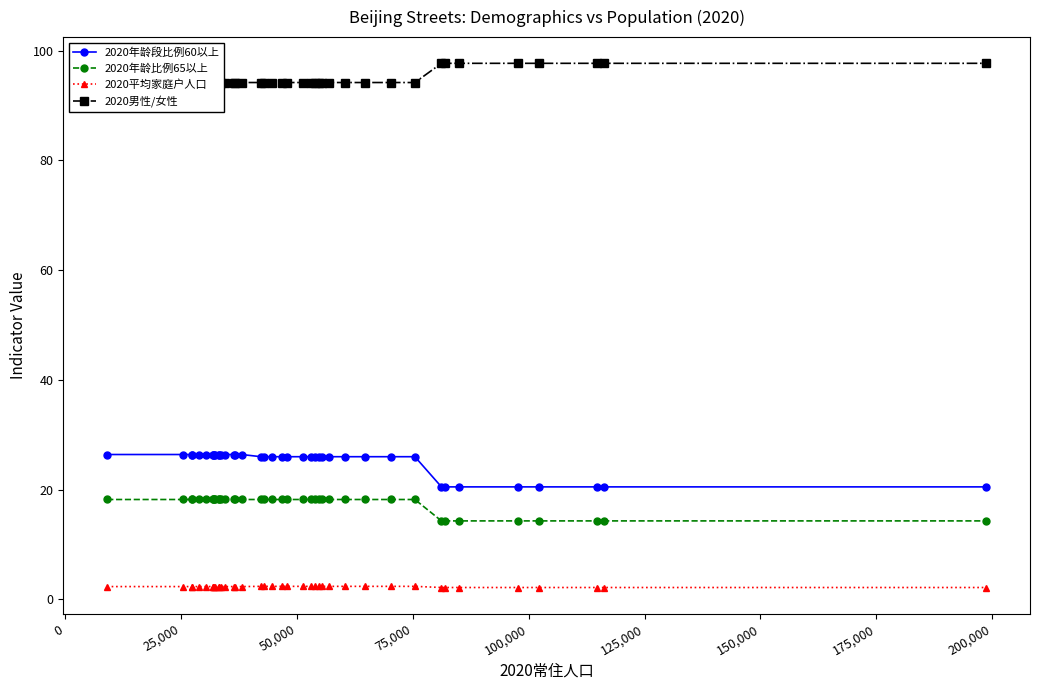

Is this an area chart (filled region under the line)?

No